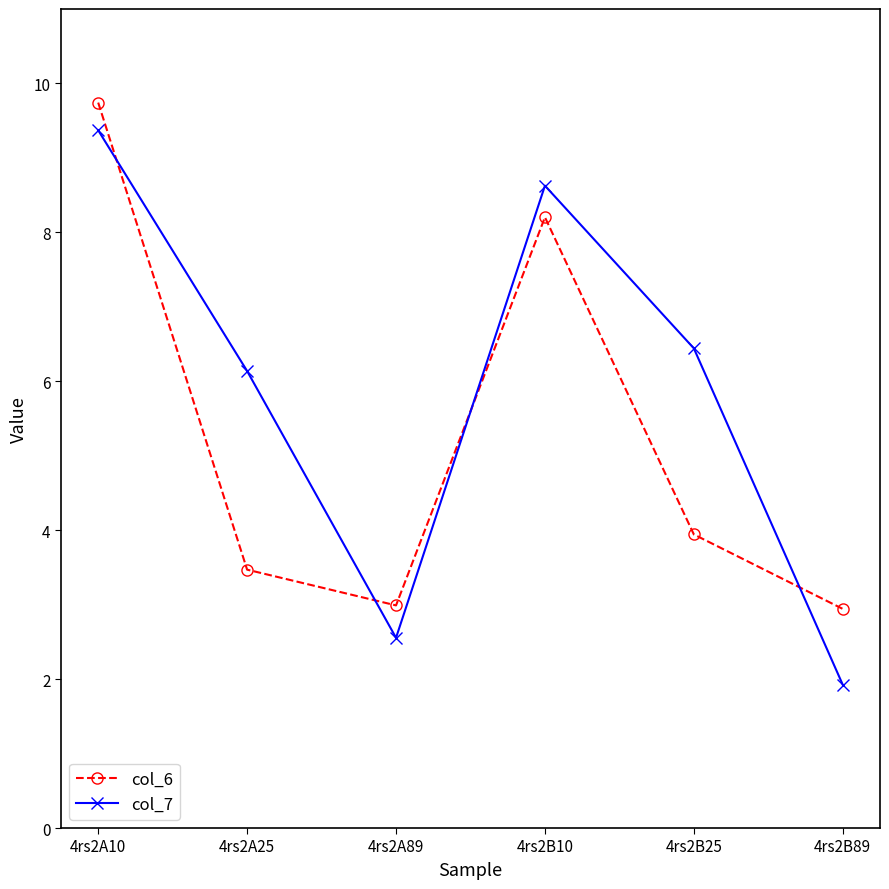

The col_7 series shows 1.4 at 4rs2A25. True or false?

False